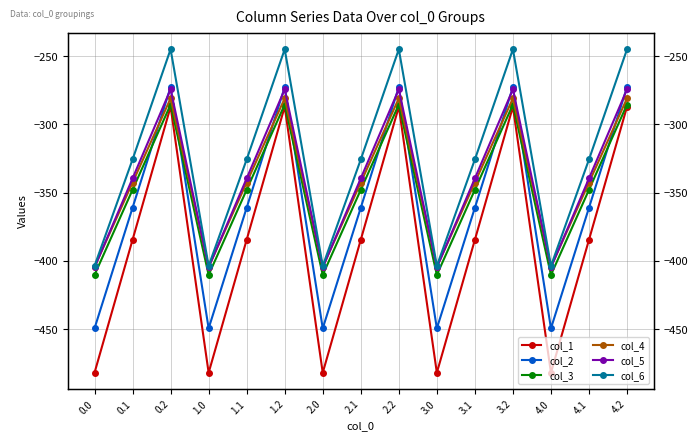

What is the maximum value shown in the chart?

-245.0